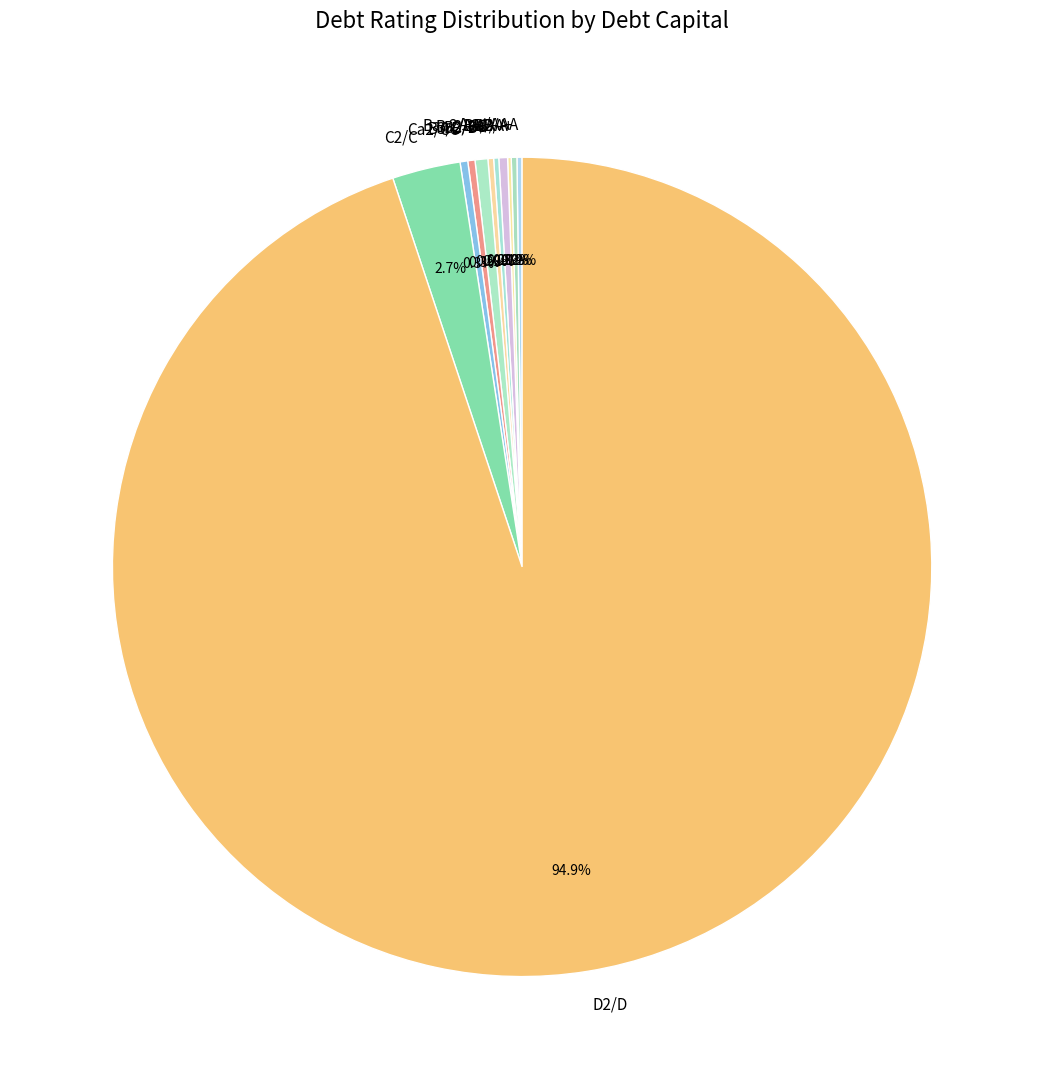

How much of the chart is everything except B2/B?

99.5%